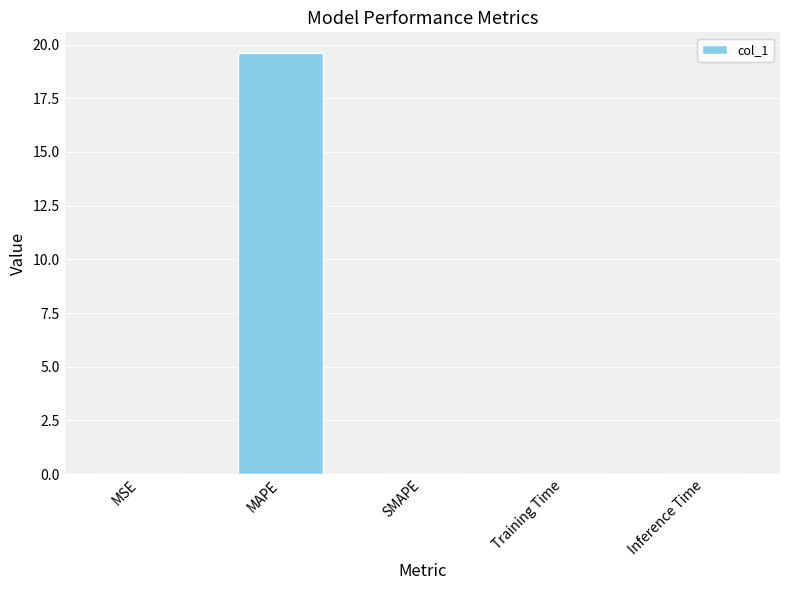

What is the sum of all values?

19.6